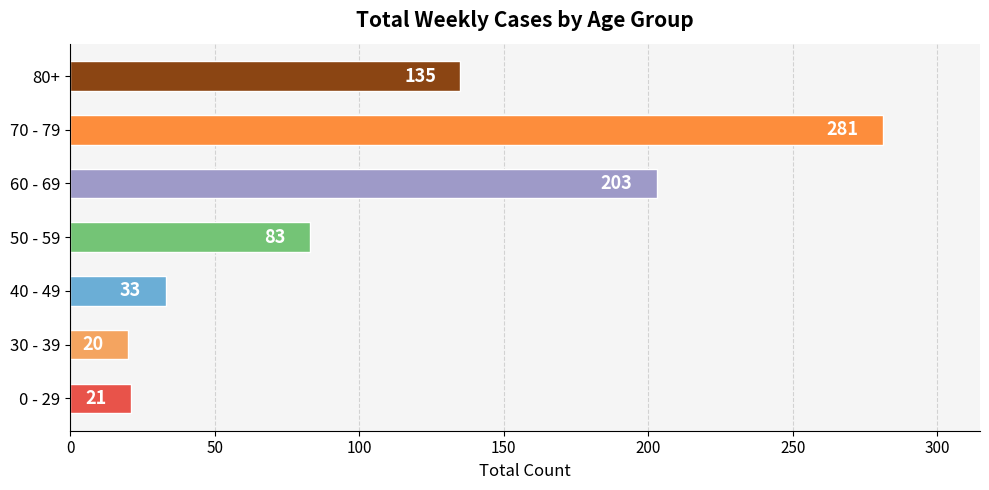

Is it true that the value at 0 - 29 is 5?

False